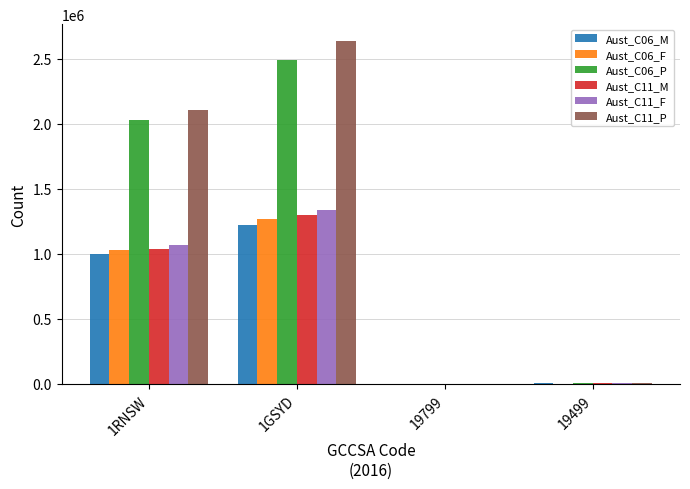

How many distinct data groups are displayed?

6